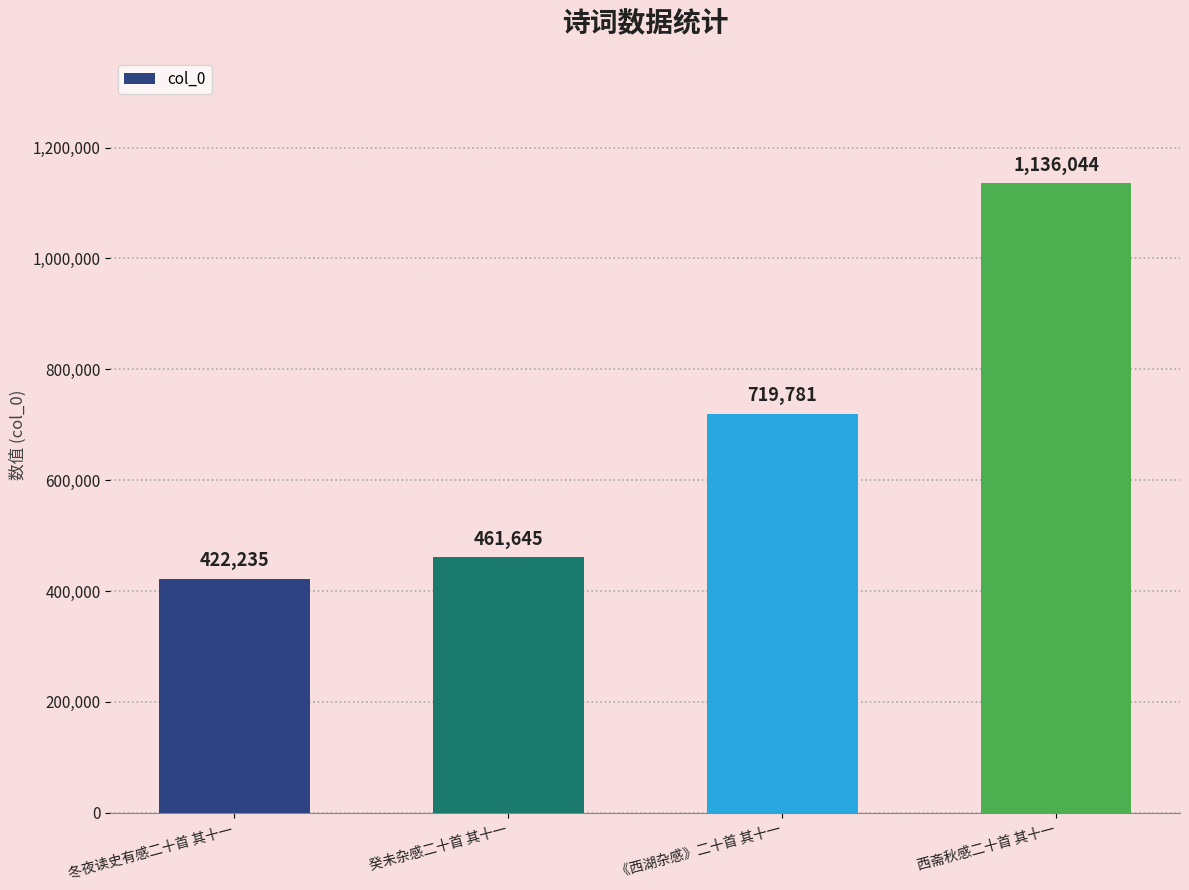

How many series are shown in this chart?

1